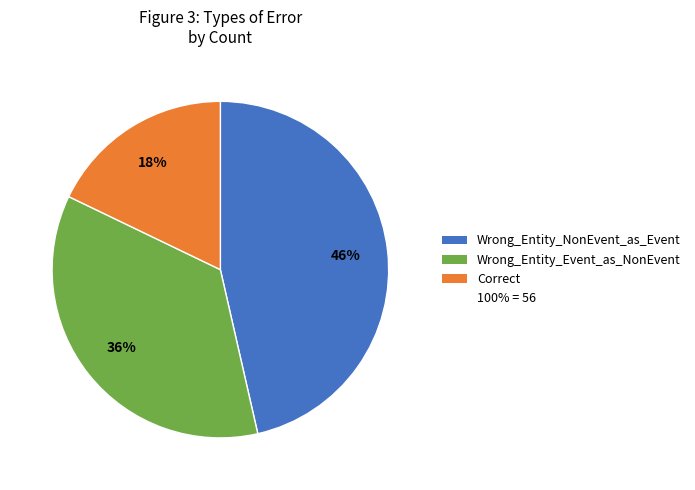

Is there a majority slice in this chart?

No